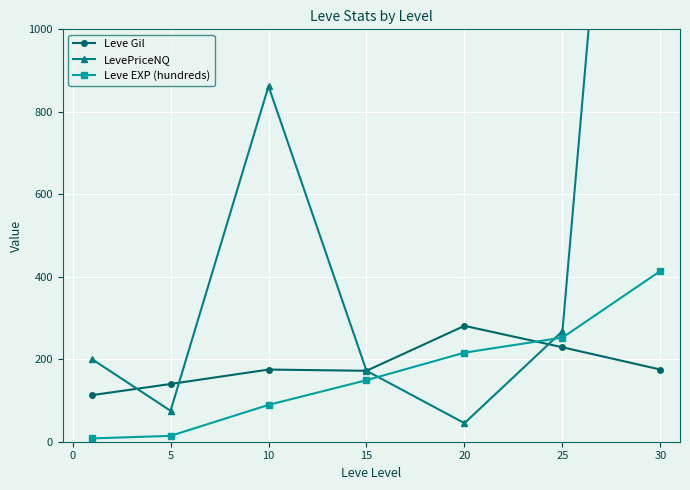

What is the maximum value for Leve EXP (hundreds)?

414.1